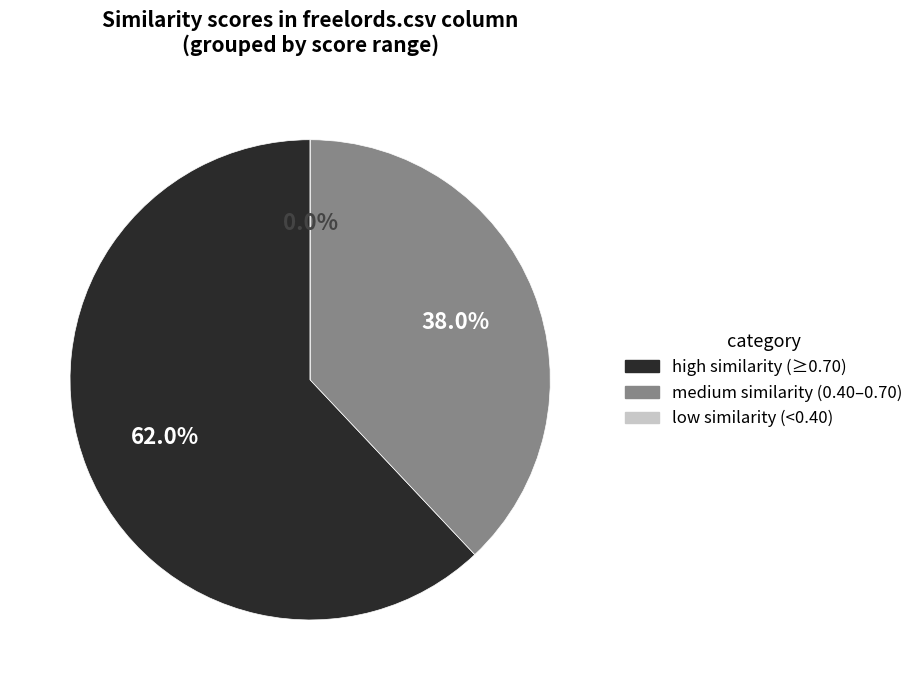

Does jpaul.csv account for over 50% of the chart?

No